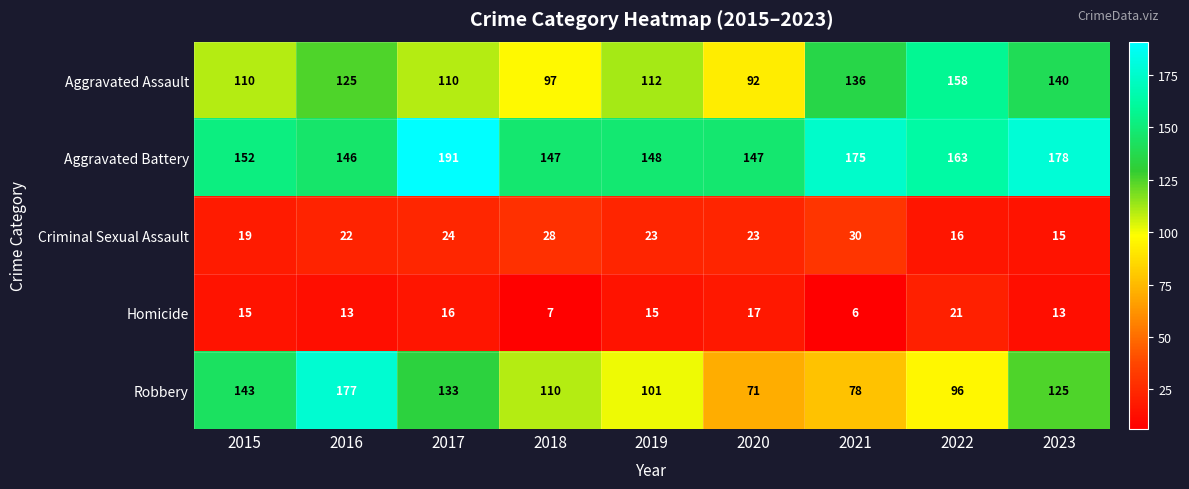

List the series in order of their peak value, lowest first.

Homicide, Criminal Sexual Assault, Aggravated Assault, Robbery, Aggravated Battery